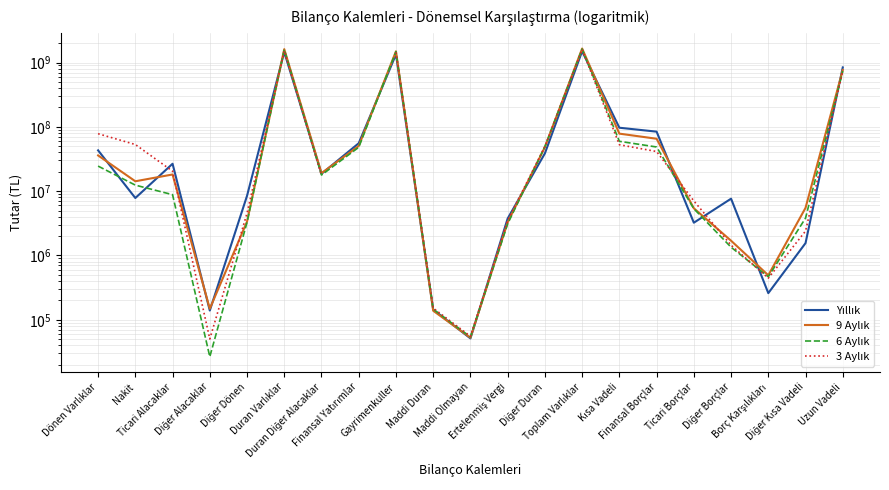

In Yıllık, how many points are higher than both neighbors (excluding endpoints)?

5